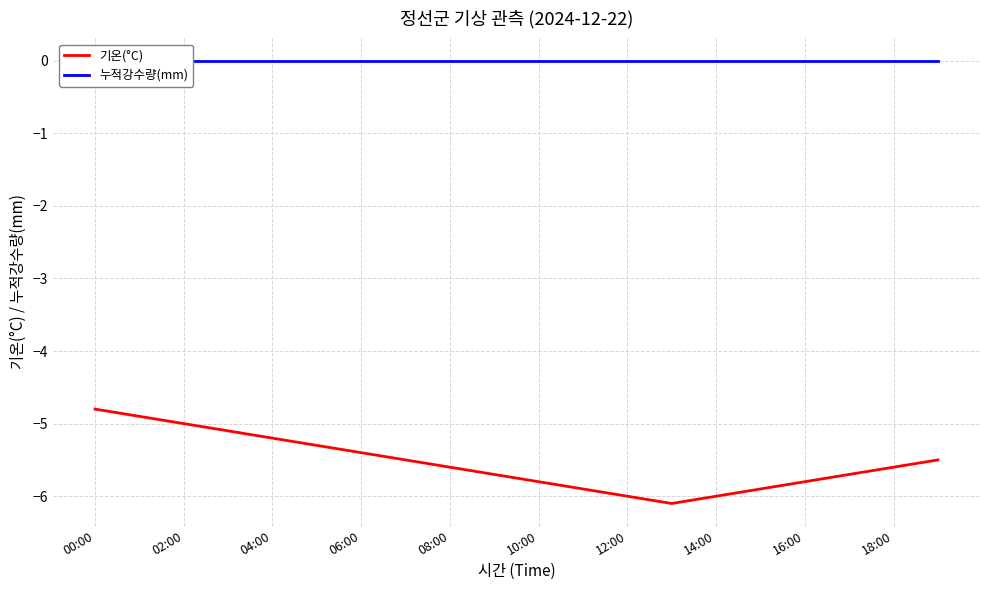

The 기온(°C) series shows -1.6 at 00:00. True or false?

False